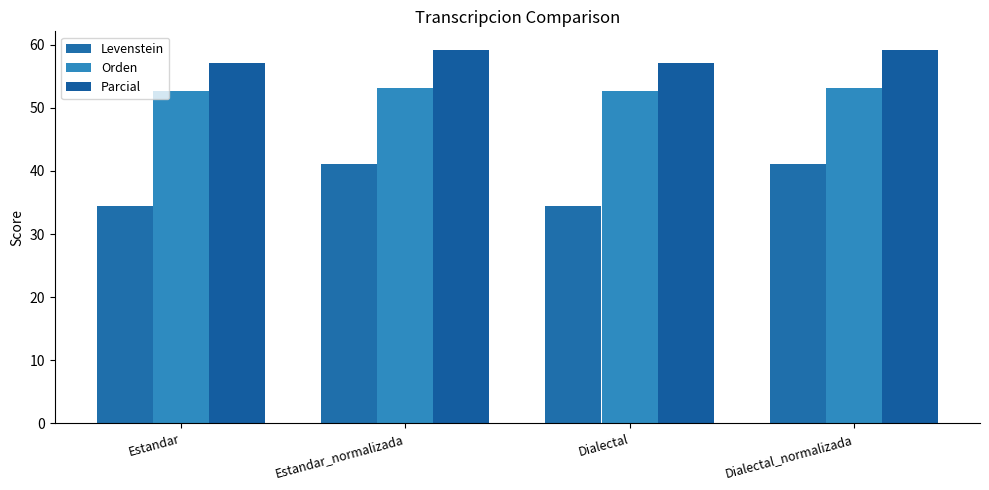

What is the greatest value displayed?

59.2